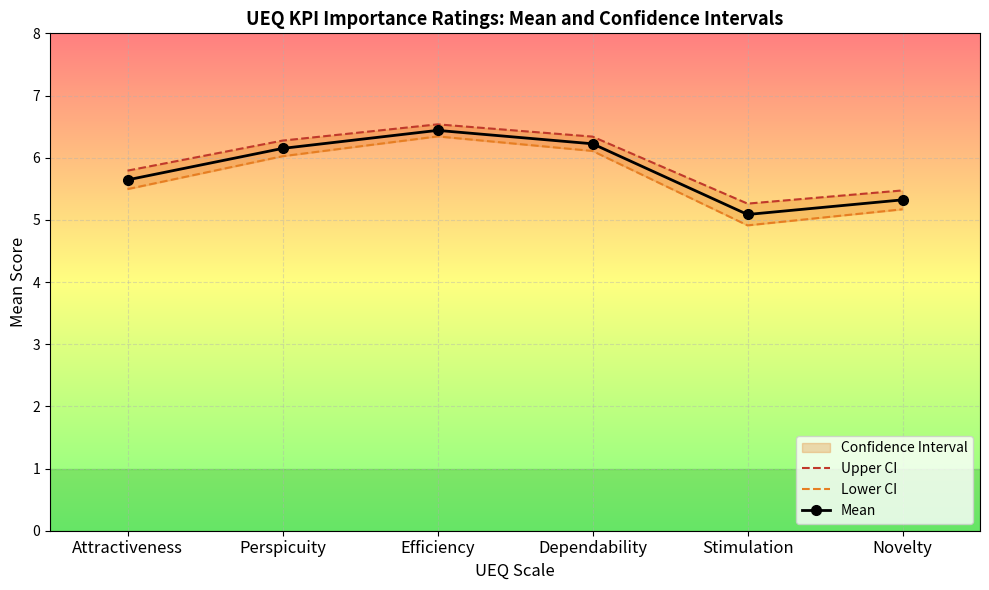

Which category has the highest value in the Mean series?

Efficiency